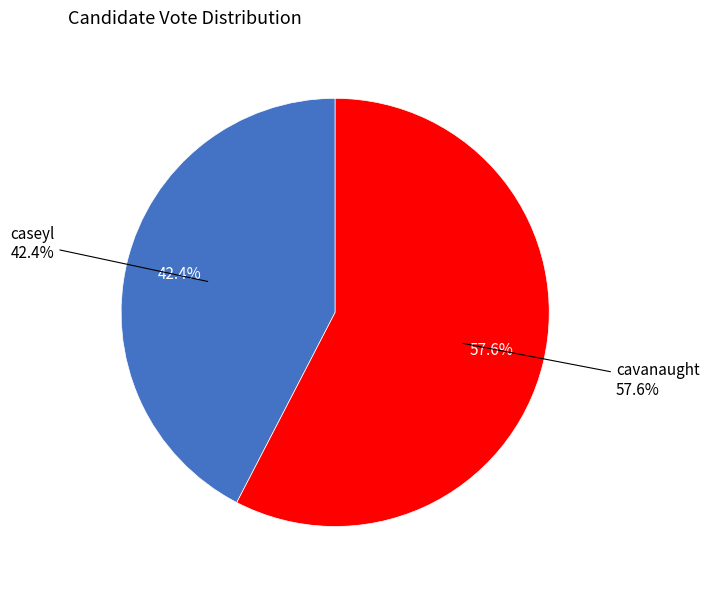

How many slices are in this pie chart?

2